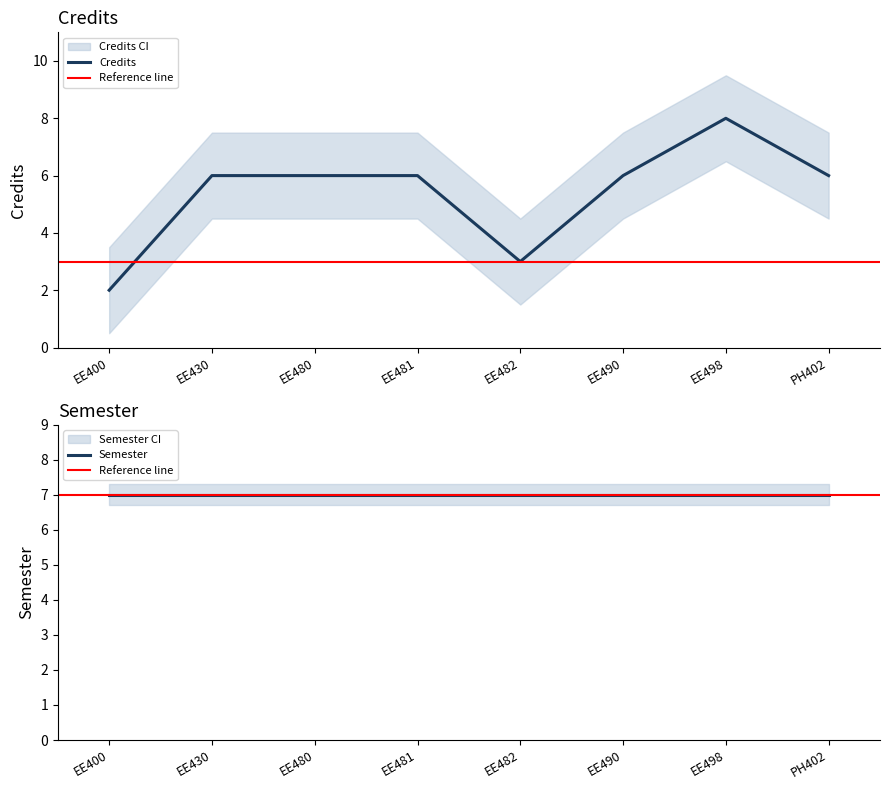

Between EE400 and EE482, which is larger?

EE482